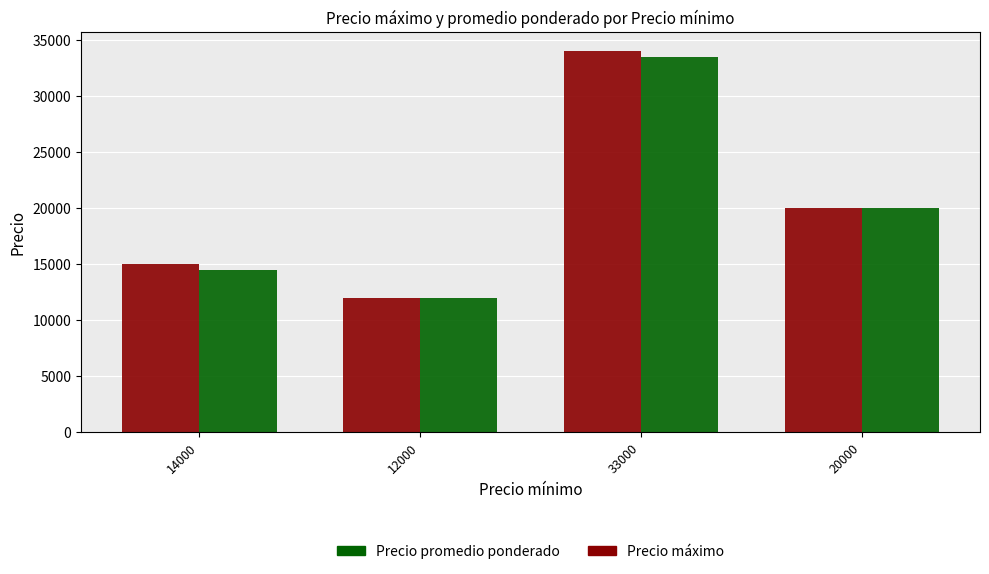

Reading left to right, transcribe all the data shown in this chart.

Precio máximo: 14000=15000	12000=12000	33000=34000	20000=20000
Precio promedio ponderado: 14000=14500	12000=12000	33000=33500	20000=20000